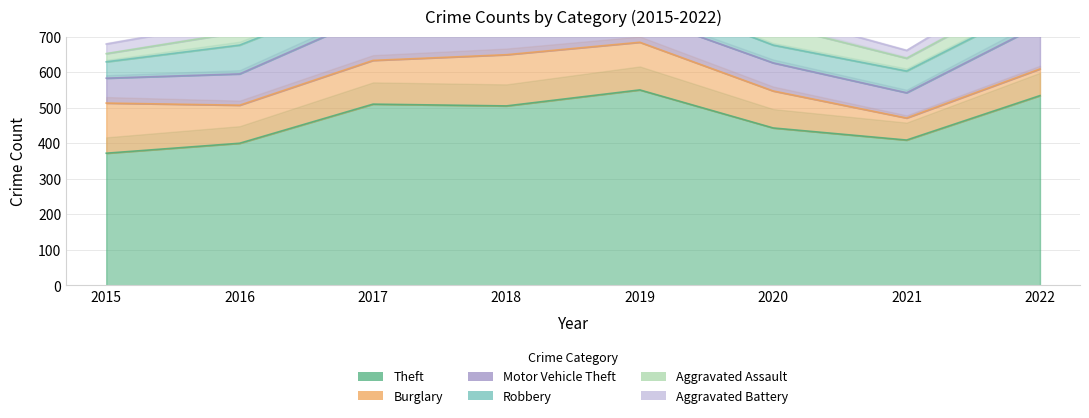

Which series has the largest range (max minus min)?

Theft